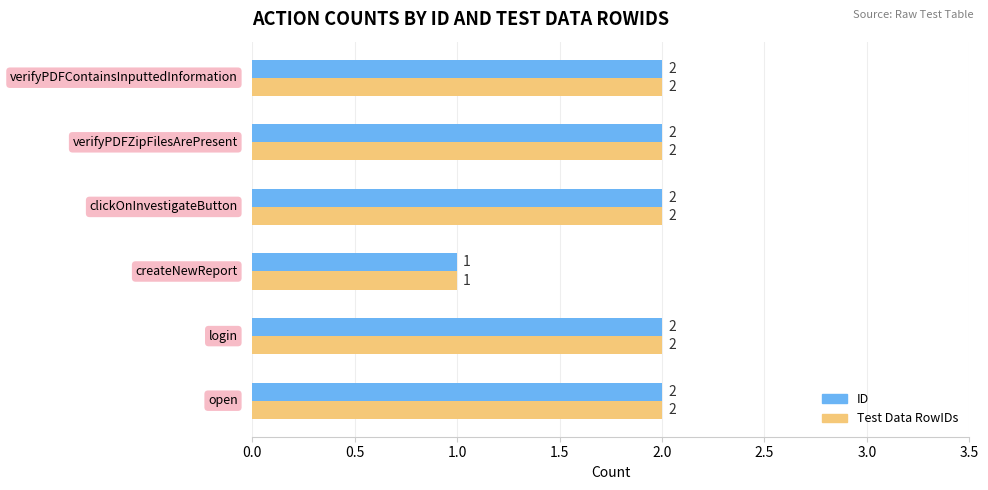

What is the sum of all Test Data RowIDs values?

11